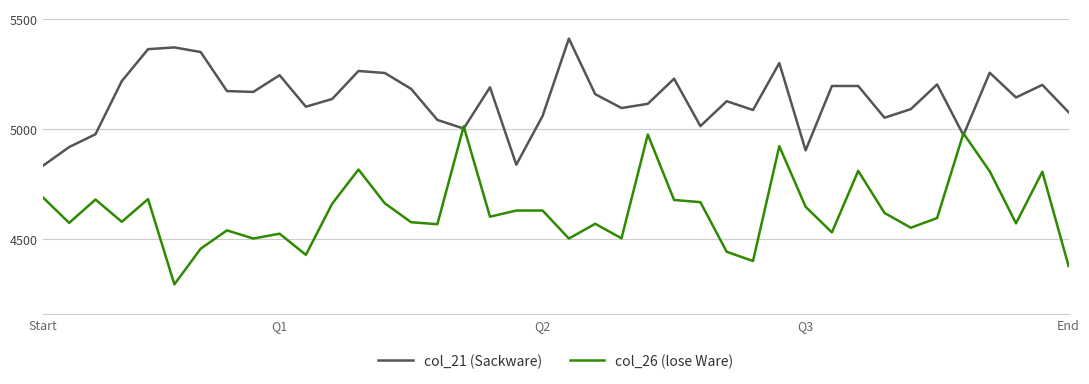

What is the minimum value for col_26 (lose Ware)?

4295